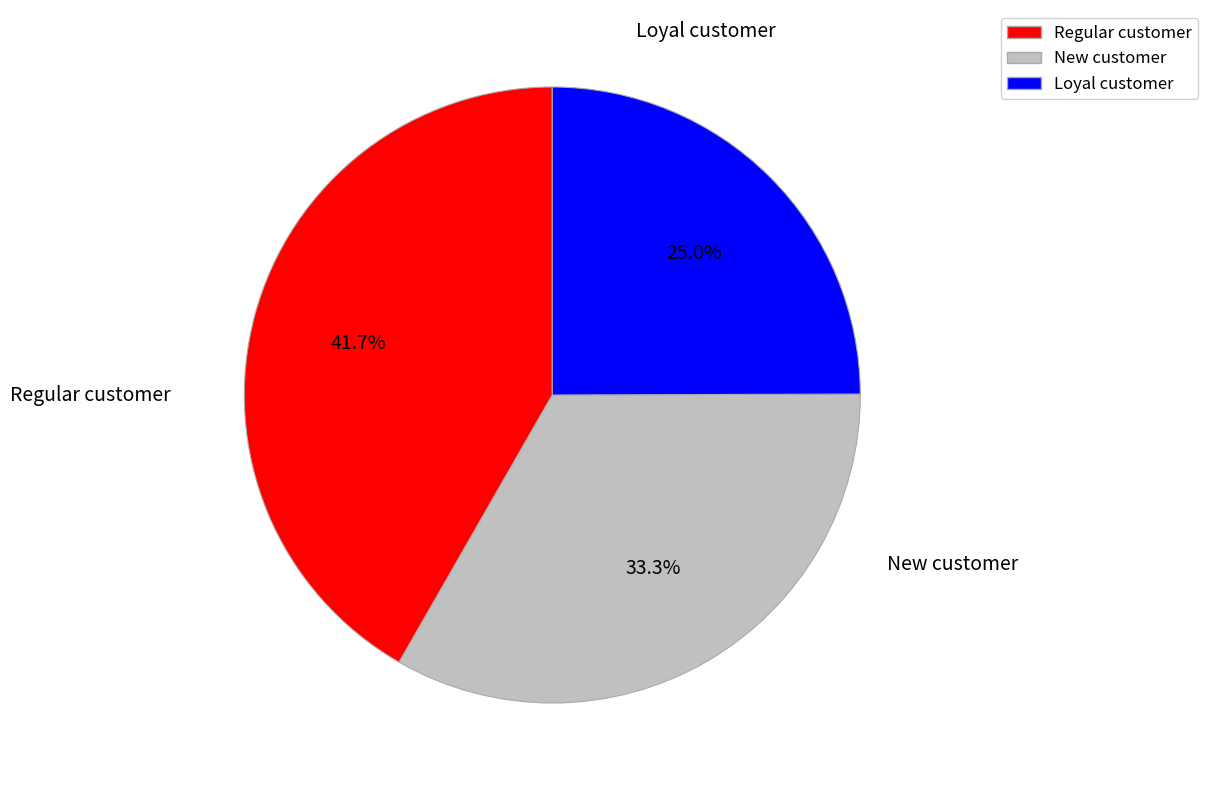

Which has a higher value, Loyal customer or Regular customer?

Regular customer